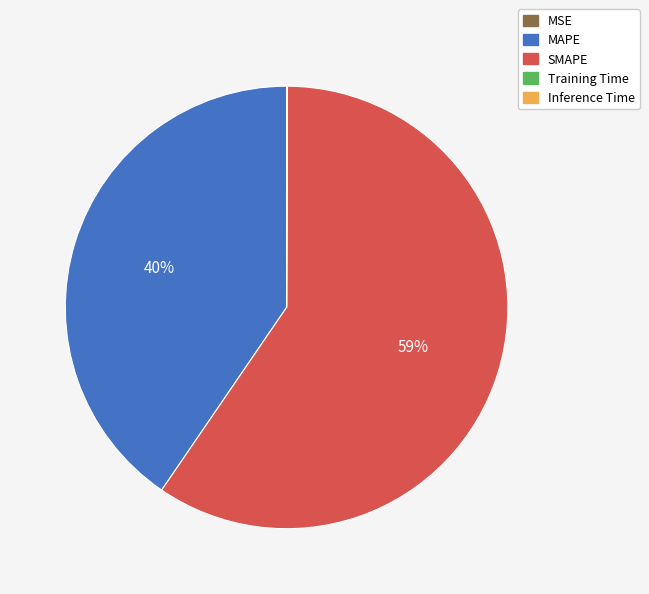

Which slice is the largest?

SMAPE